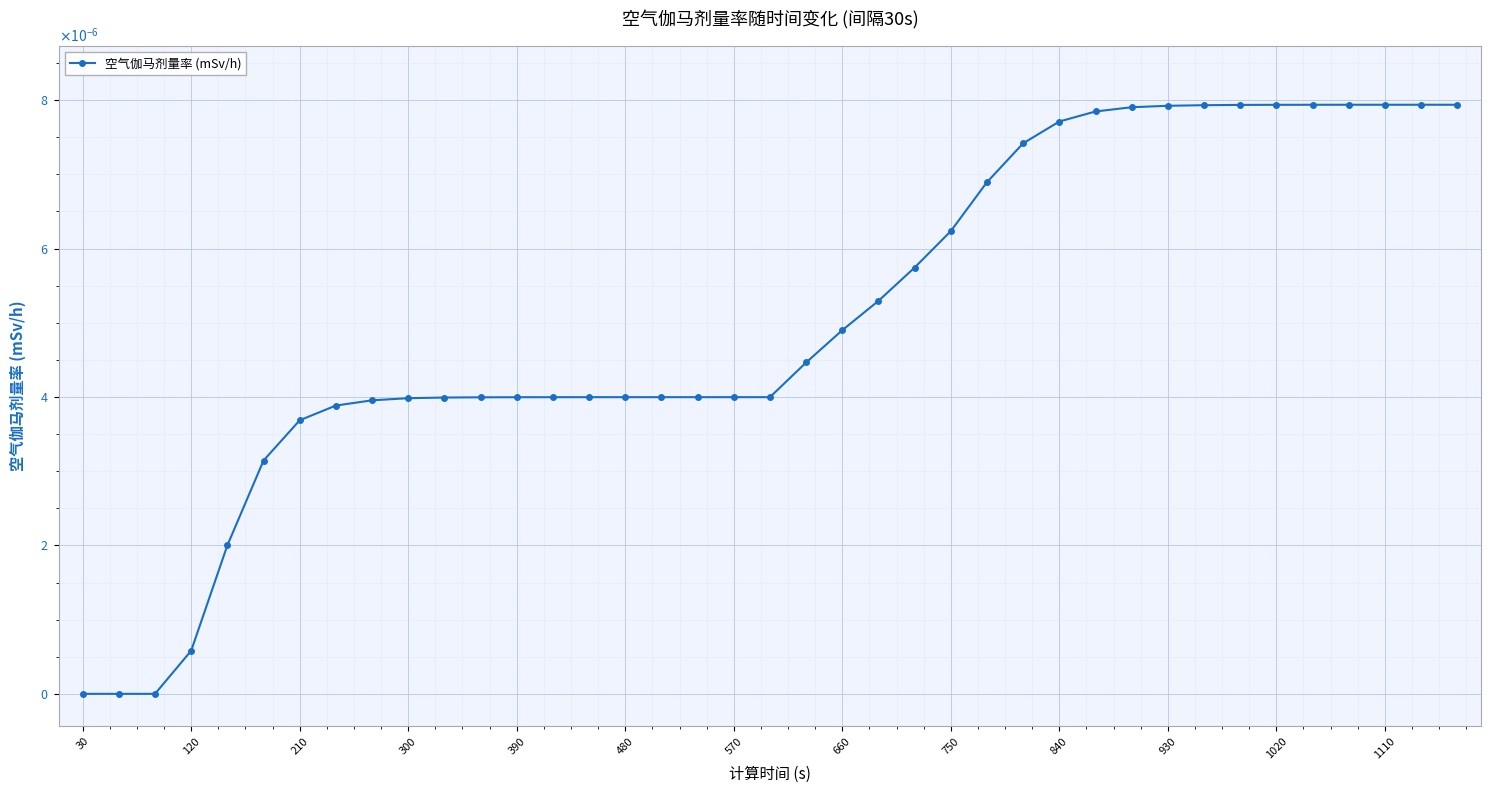

Is this an area chart (filled region under the line)?

No